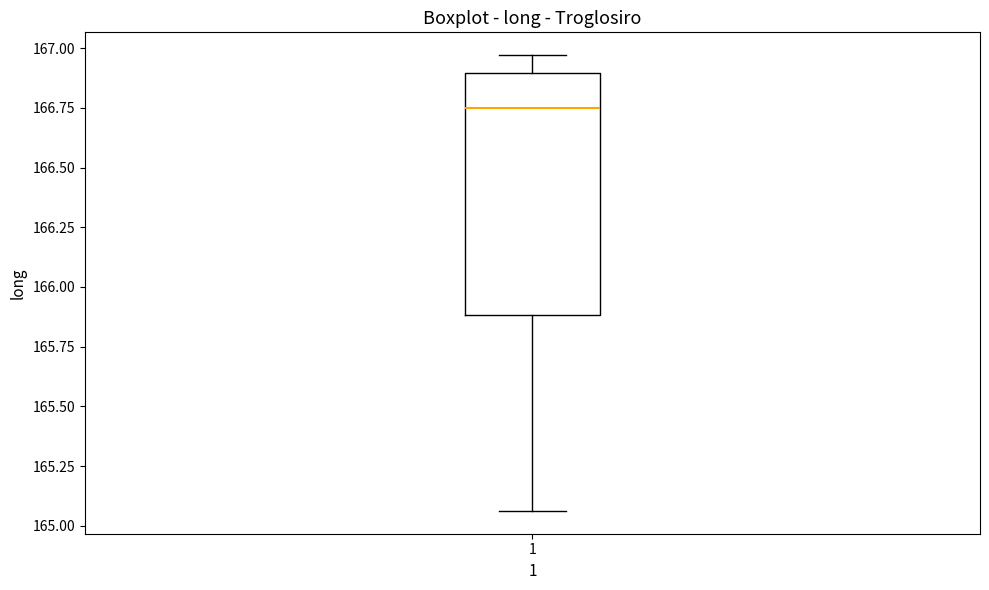

Transcribe this box plot: give where the median line is, the range the box spans, and where the two whiskers end, as read against the y-axis. The values are not printed on the chart, so give them approximately, as read against the axis.

median 166.75, box 165.90 to 166.90, whiskers 165.05 to 166.95